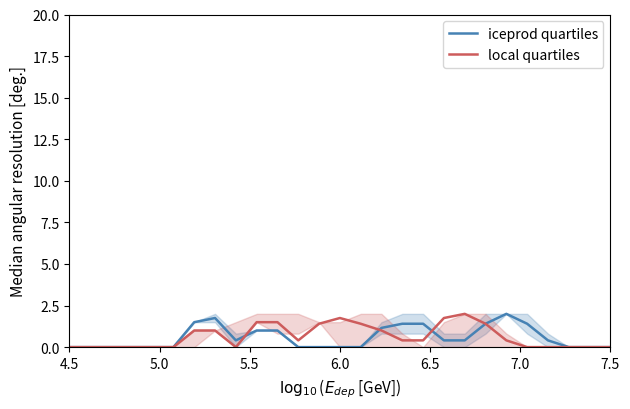

The value of local quartiles at 7.5 is 0.0. True or false?

True